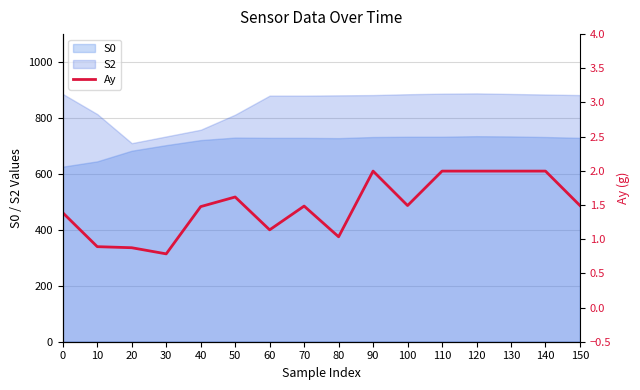

What is the average value?

1.5